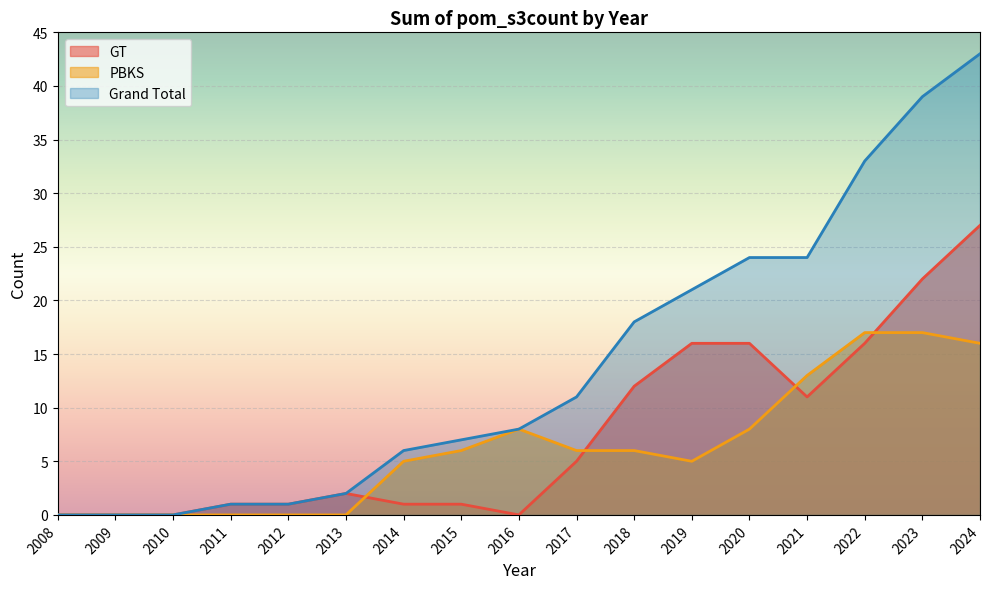

Between 2012 and 2020, which series saw the biggest shift?

Grand Total